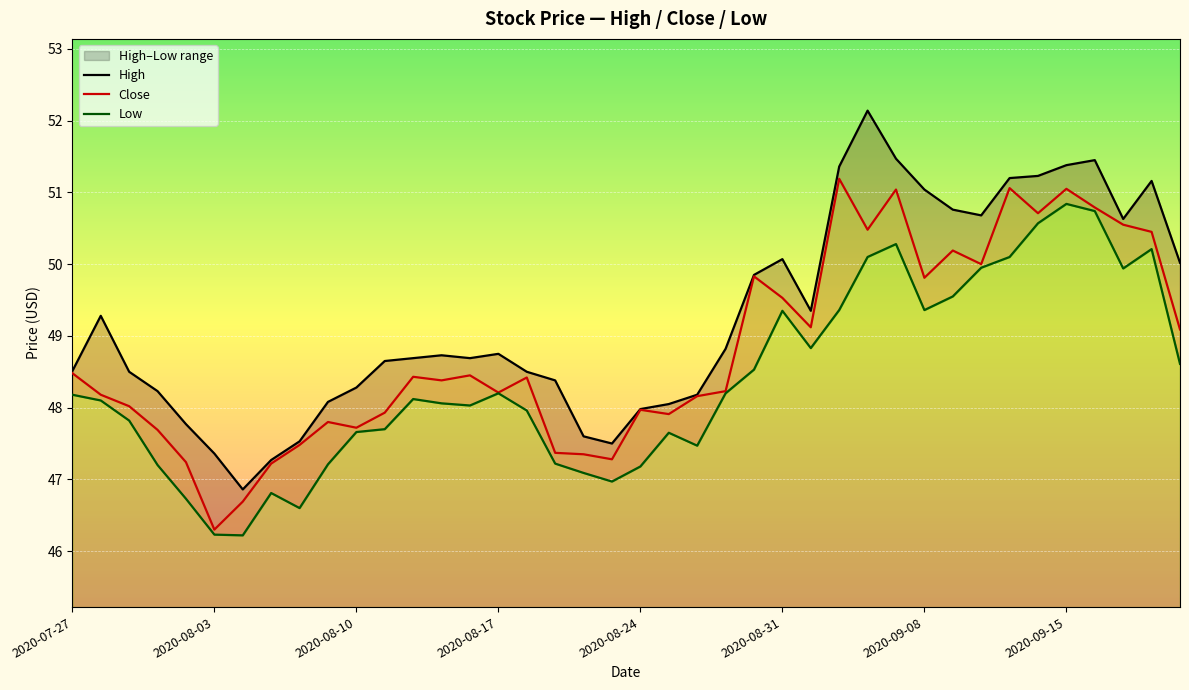

Rank the series by their average value, from highest to lowest.

High, Close, Low